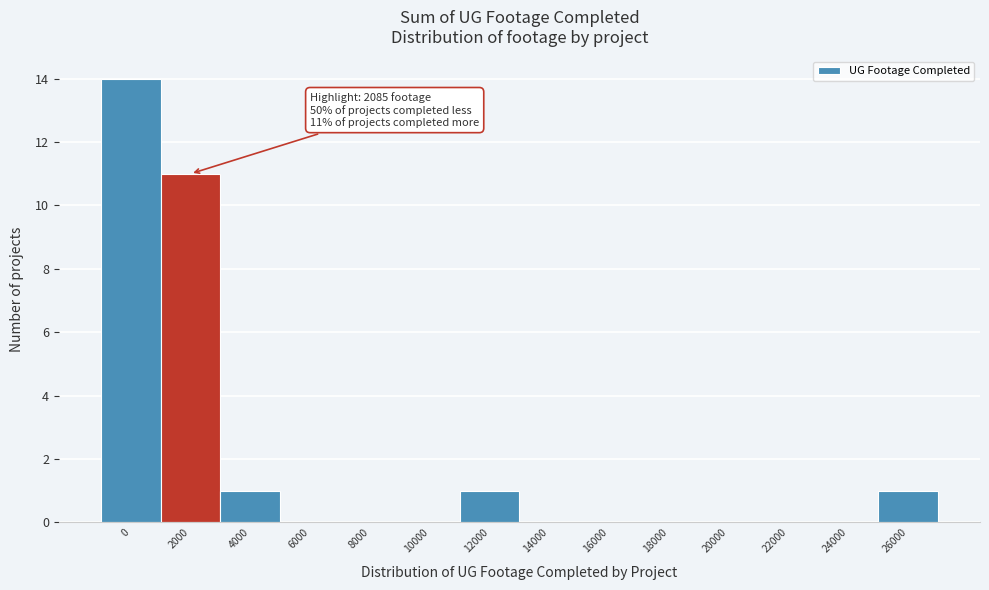

Reading right to left, list all the values displayed in this chart.

26000=1	24000=0	22000=0	20000=0	18000=0	16000=0	14000=0	12000=1	10000=0	8000=0	6000=0	4000=1	2000=11	0=14